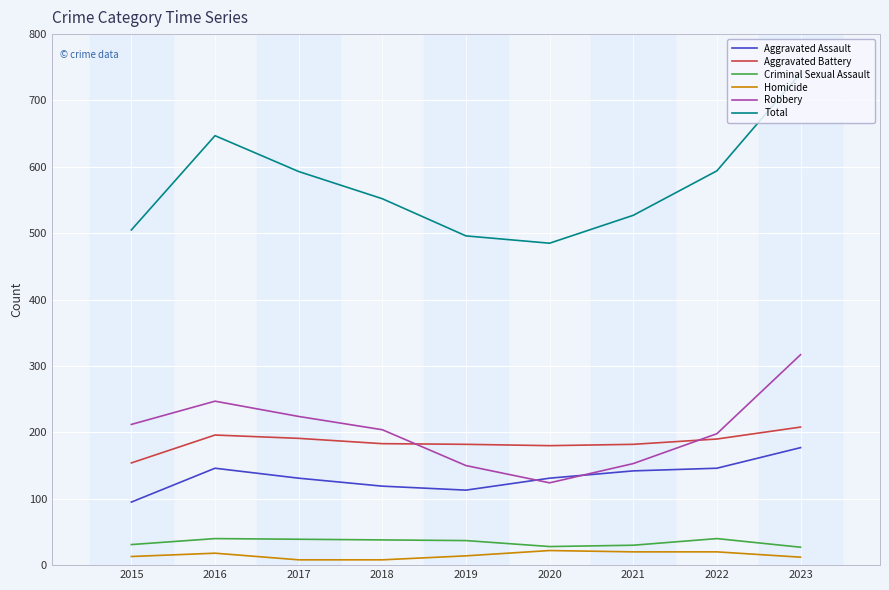

The Aggravated Assault series shows 146 at 2016. True or false?

True